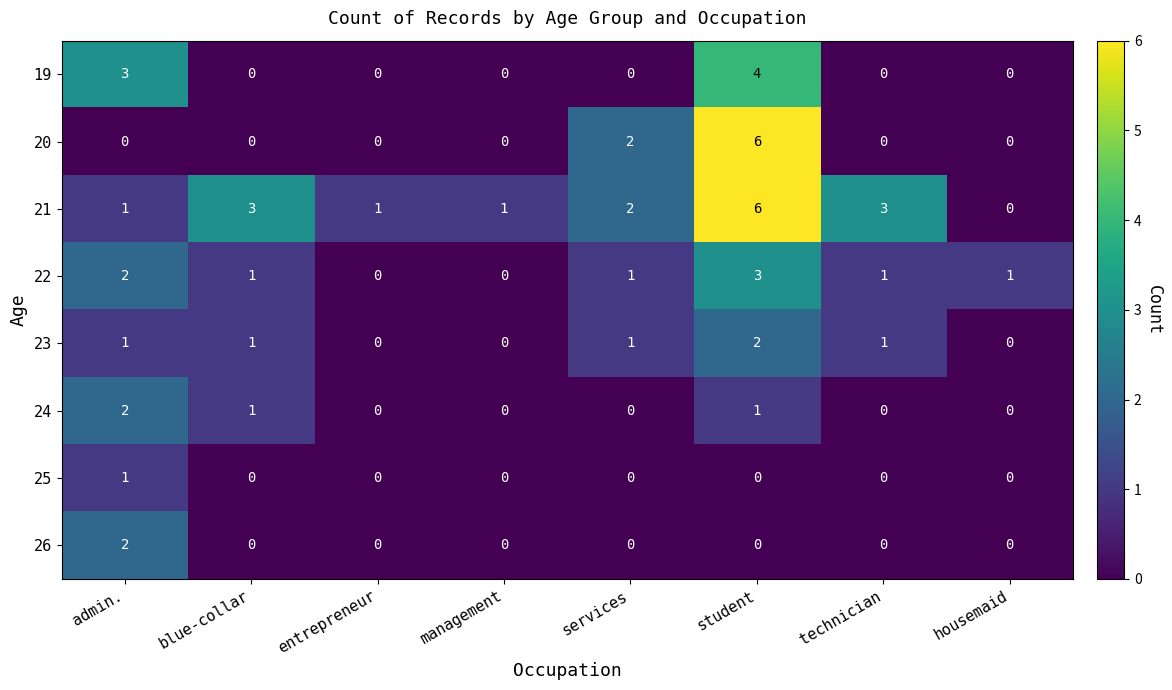

Which category has the highest value in the 21 series?

student